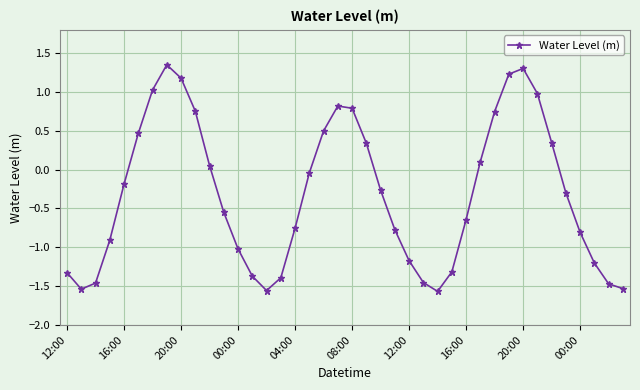

What is the value of the 7th point from the left?

1.0